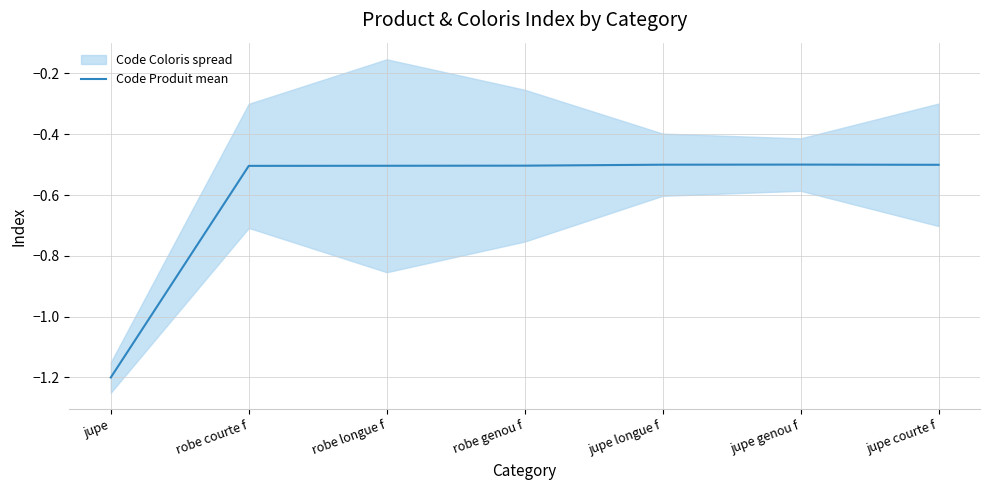

At which category does the data reach its first local peak?

jupe genou f